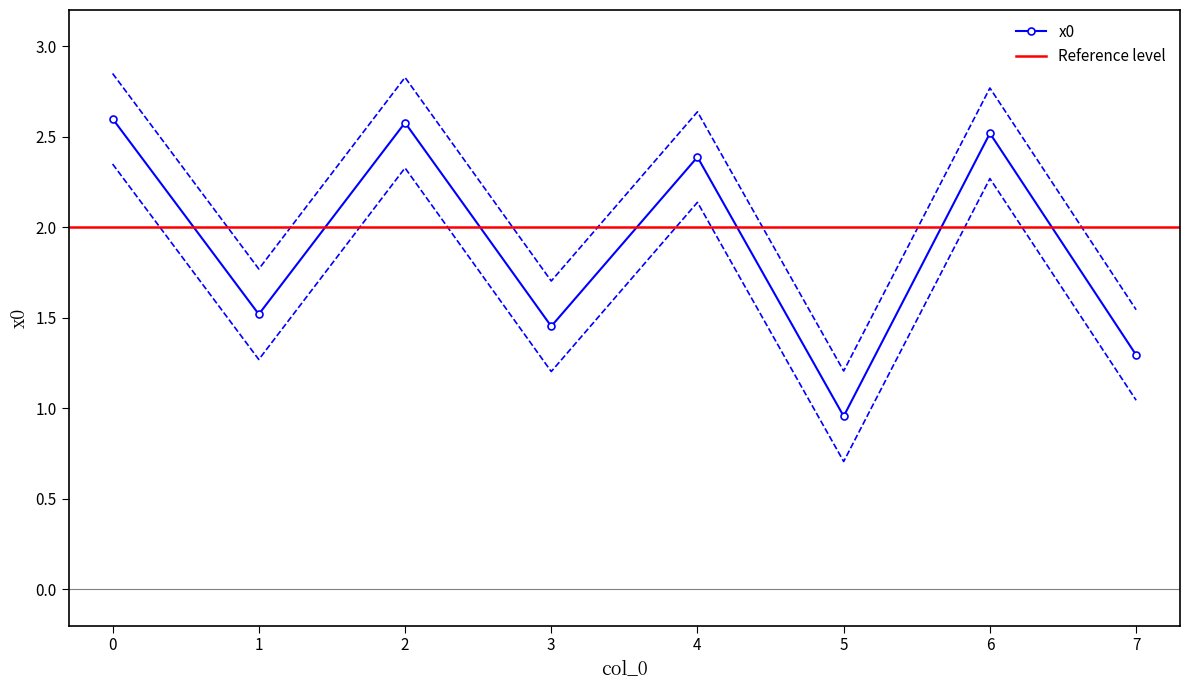

Is it true that the value at 0 is 4.2?

False